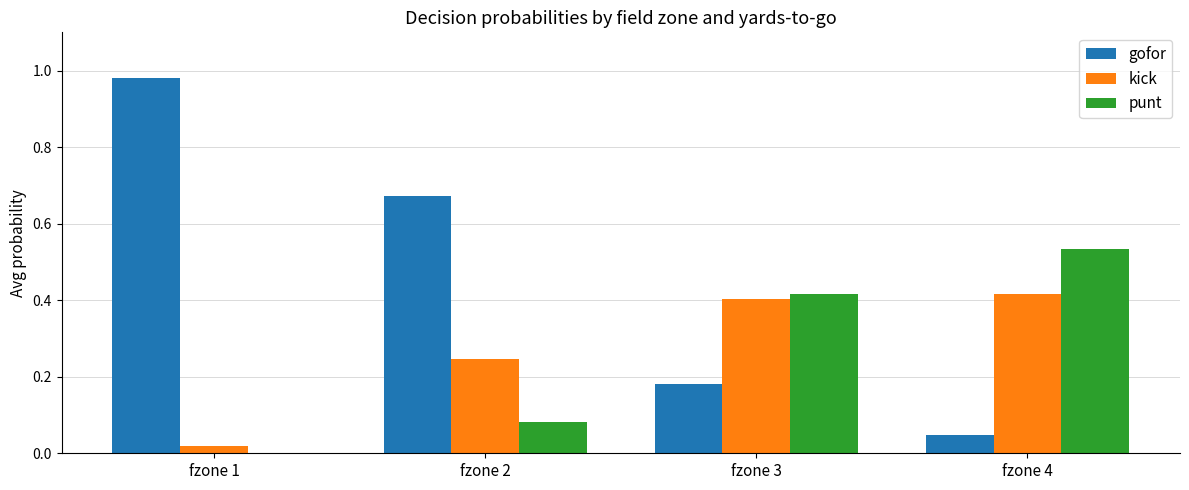

Which category has the highest value across all series?

fzone 1